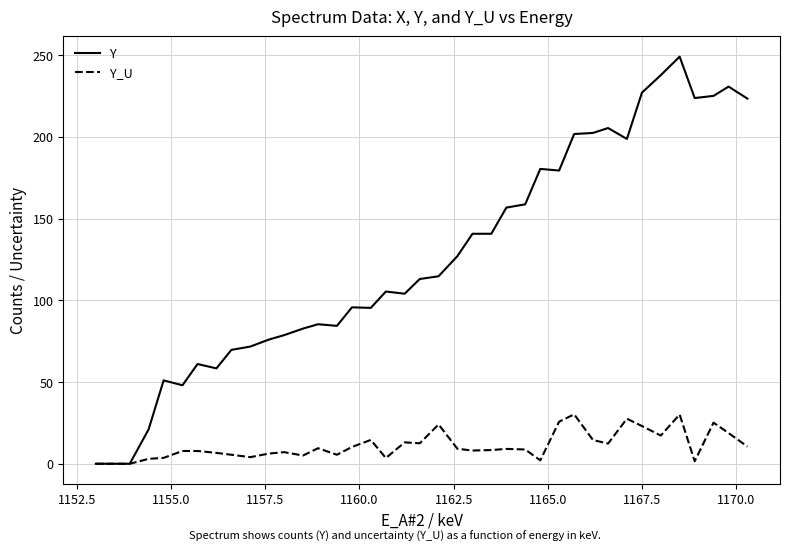

Is this an area chart (filled region under the line)?

No